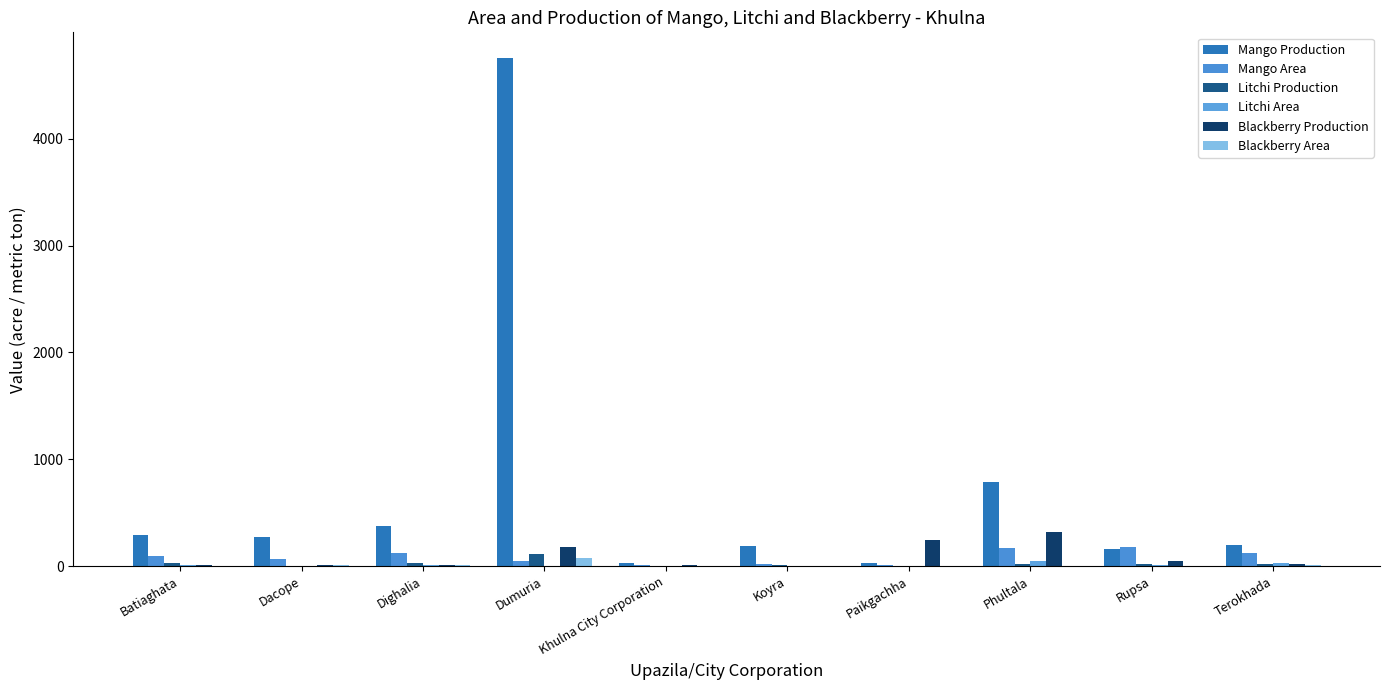

Is it true that Blackberry Area equals 107 at Dumuria?

False